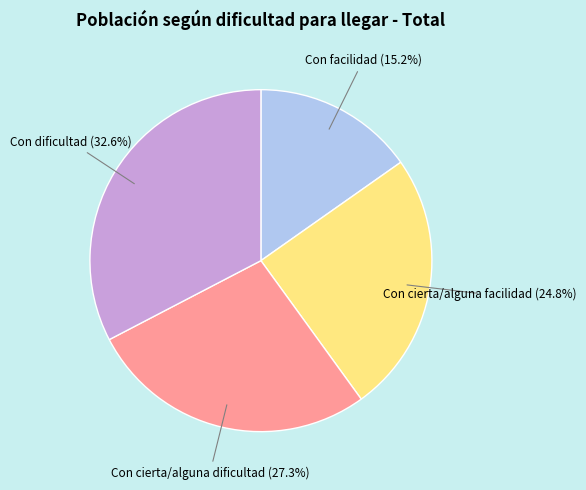

True or false: Con facilidad accounts for 15% of the total.

True